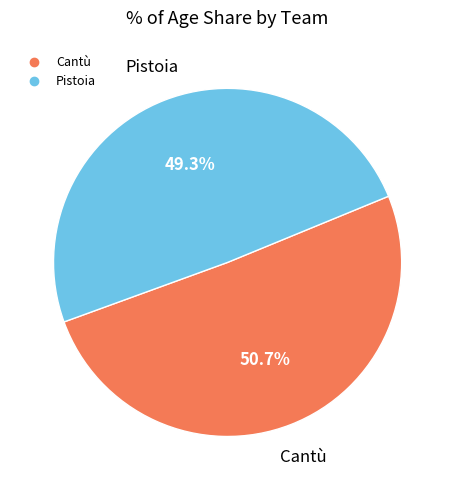

To the nearest percent, what percentage of the pie is Cantù?

51%